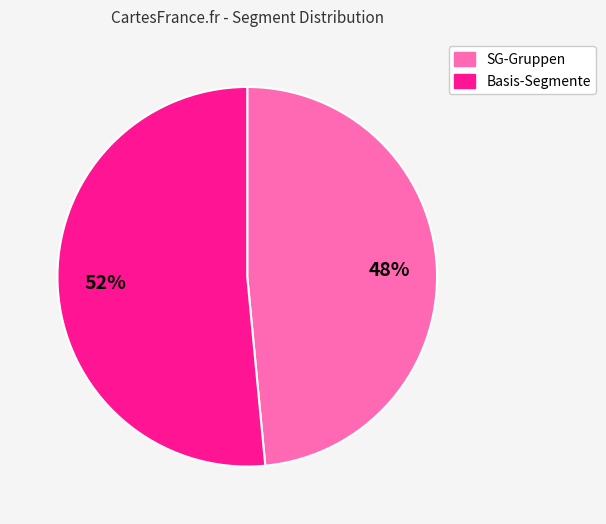

To the nearest percent, what is the average slice percentage?

50%